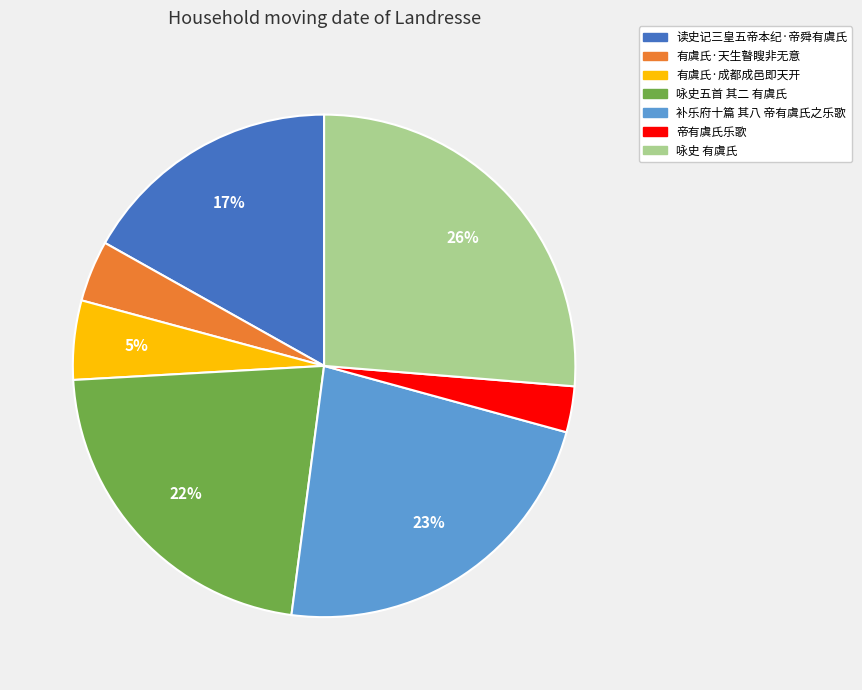

To the nearest percent, what portion does 咏史五首 其二 有虞氏 represent?

22%